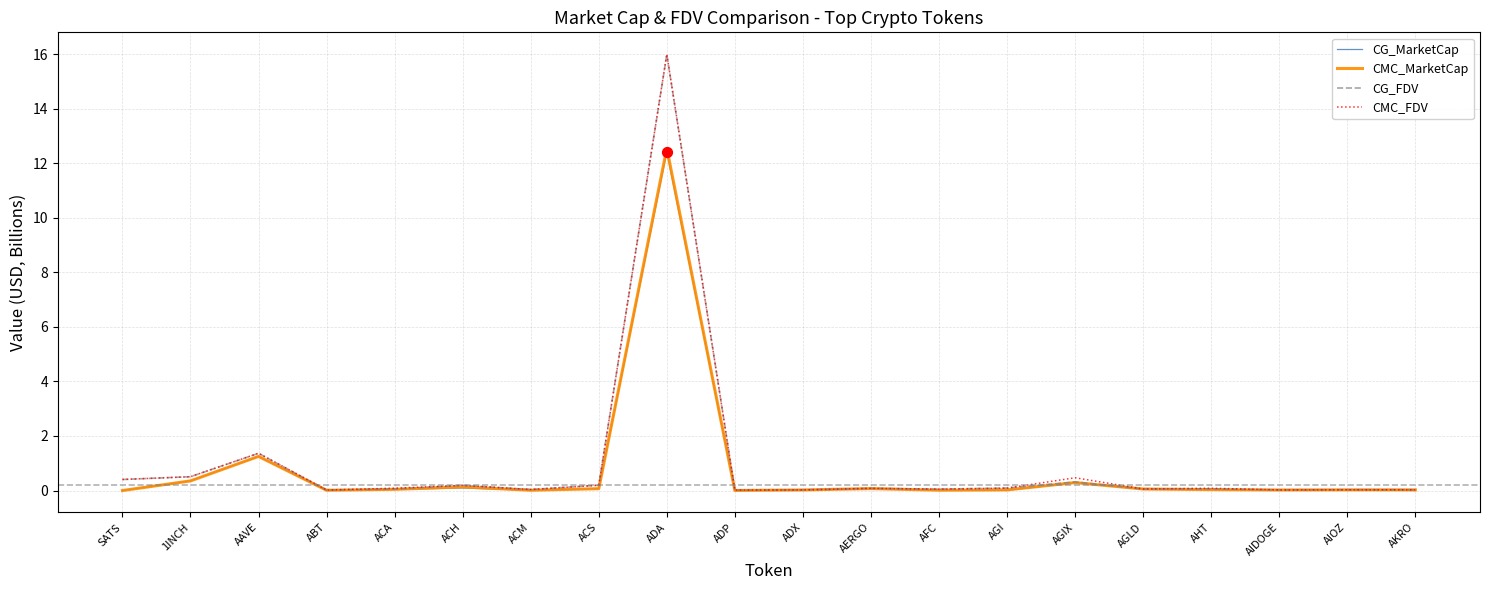

Is the value of CG_FDV at AIOZ greater than the value of CMC_MarketCap at AAVE?

No